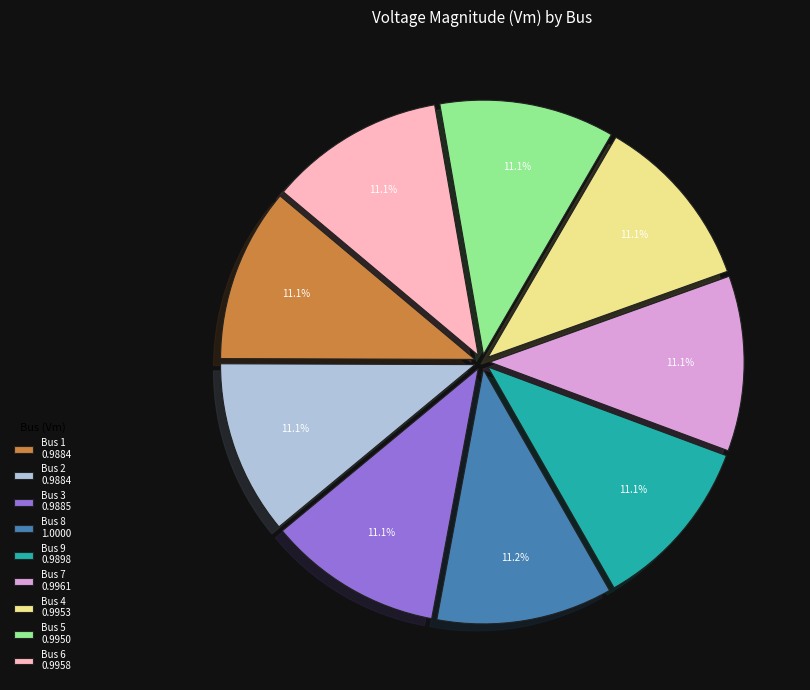

What percentage do Bus 4 and Bus 3 together represent?

22.2%